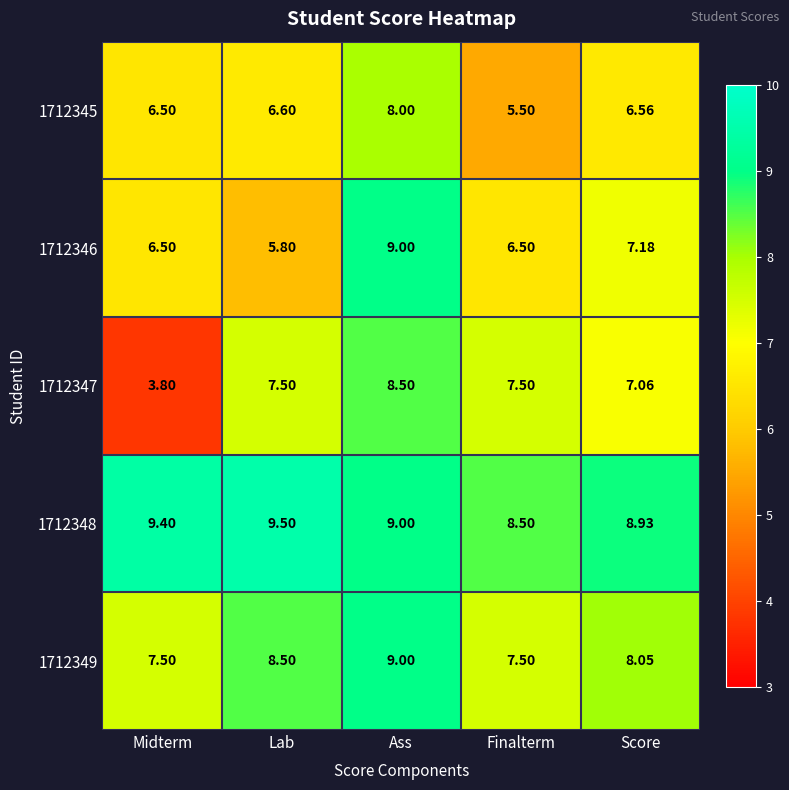

At which category does the chart reach its peak across all series?

Lab